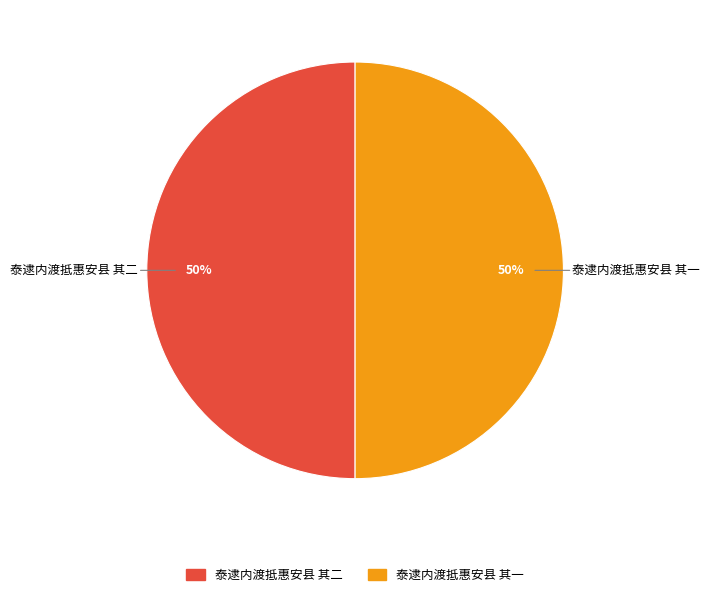

To the nearest percent, what percentage of the pie is 泰逮内渡抵惠安县 其二?

50%